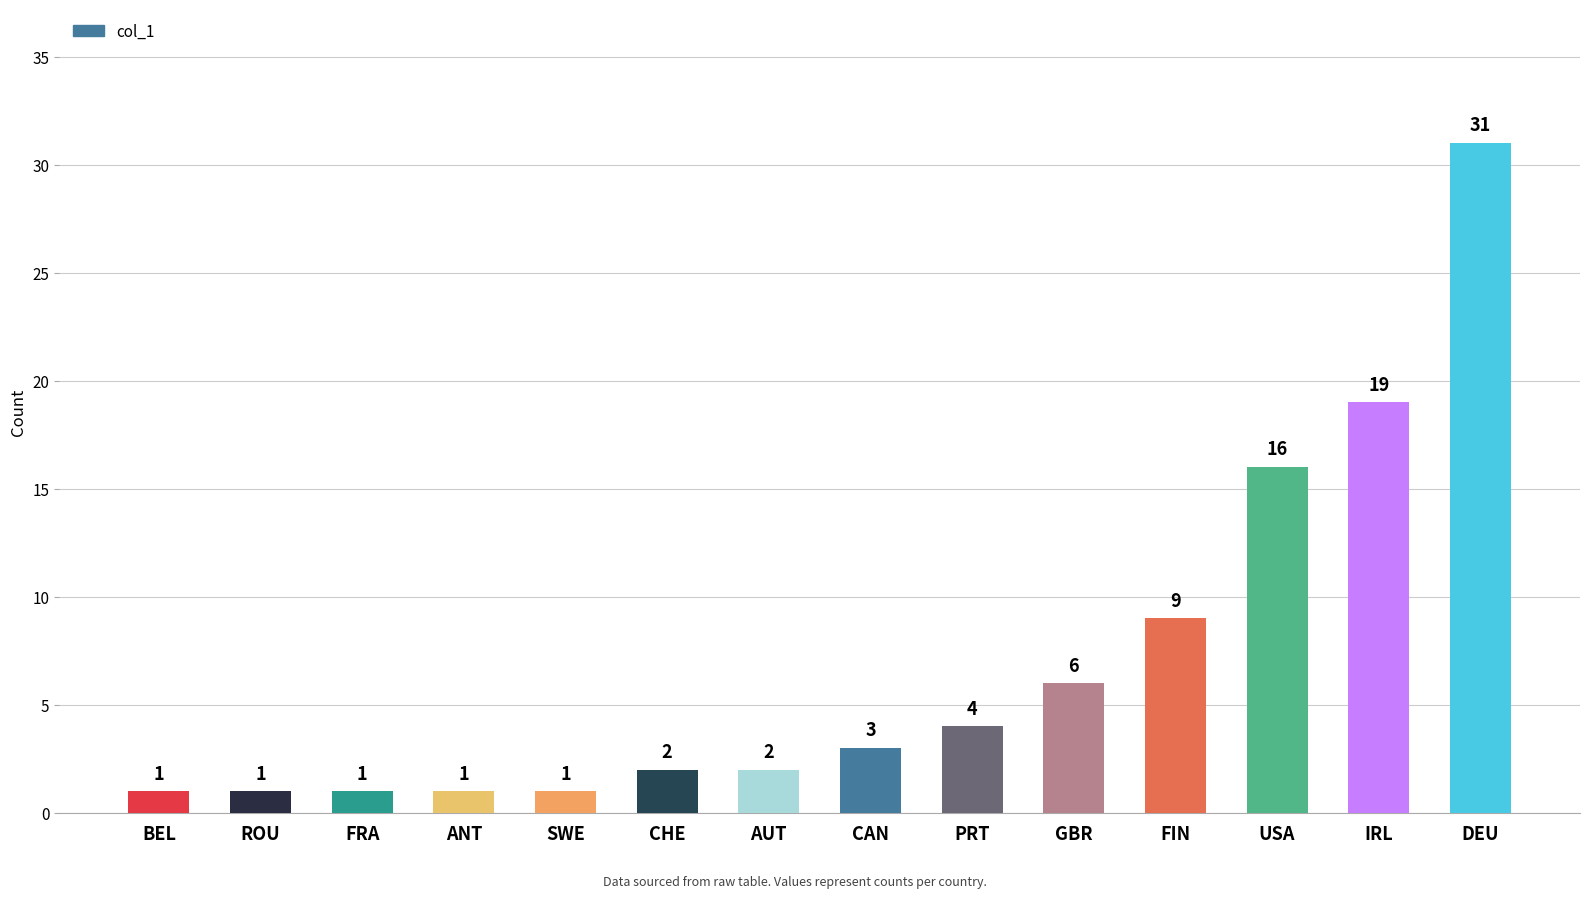

Where is the data nearest to the value 16?

USA